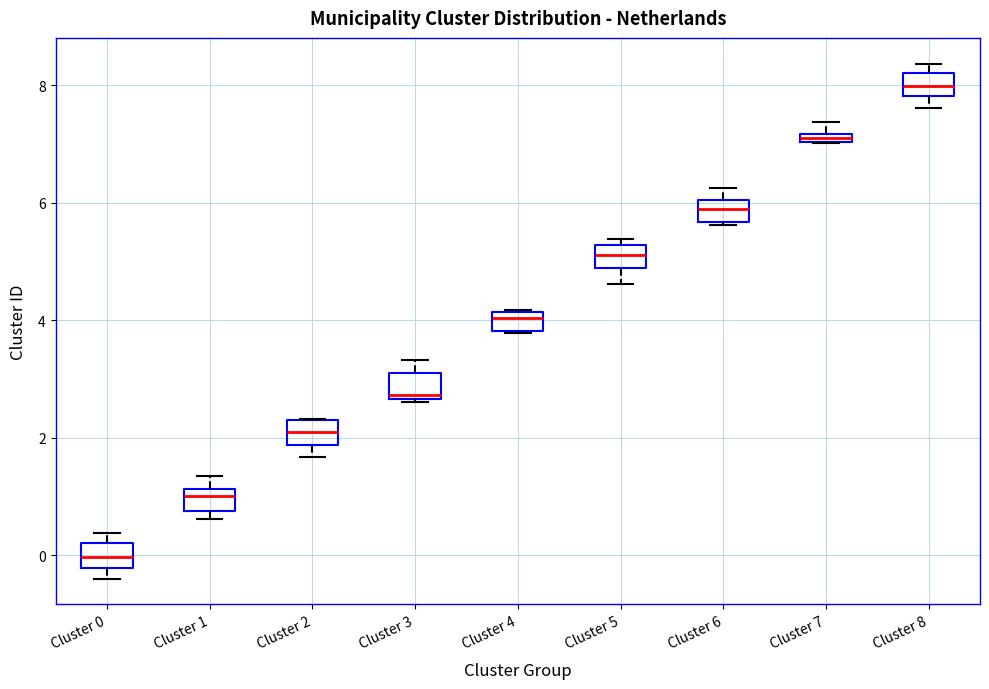

Which box has the highest median line?

Cluster 8